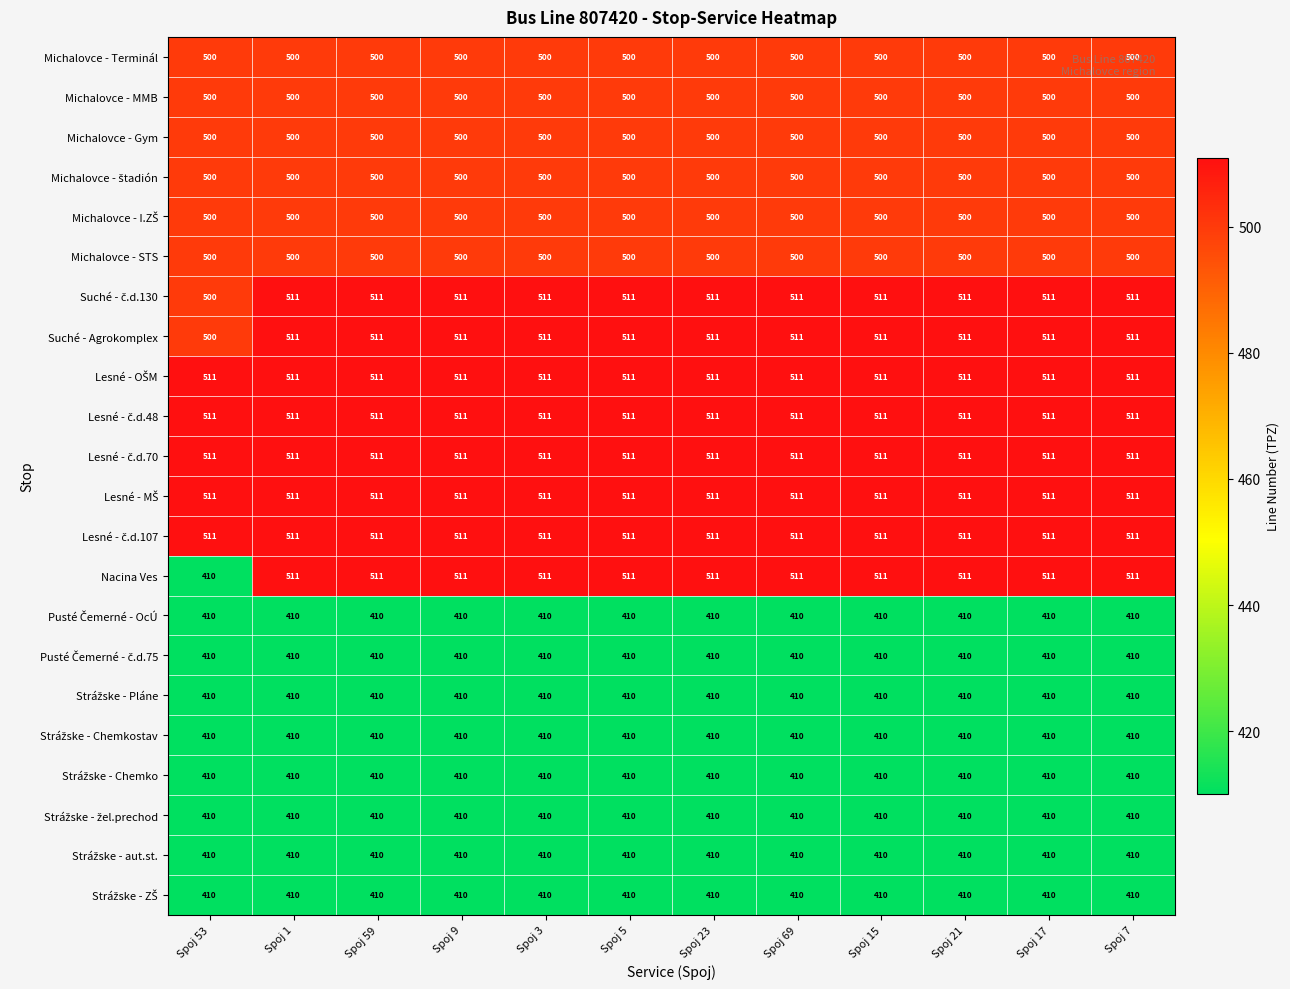

What is the spread (max minus min) of values at Spoj 23?

101